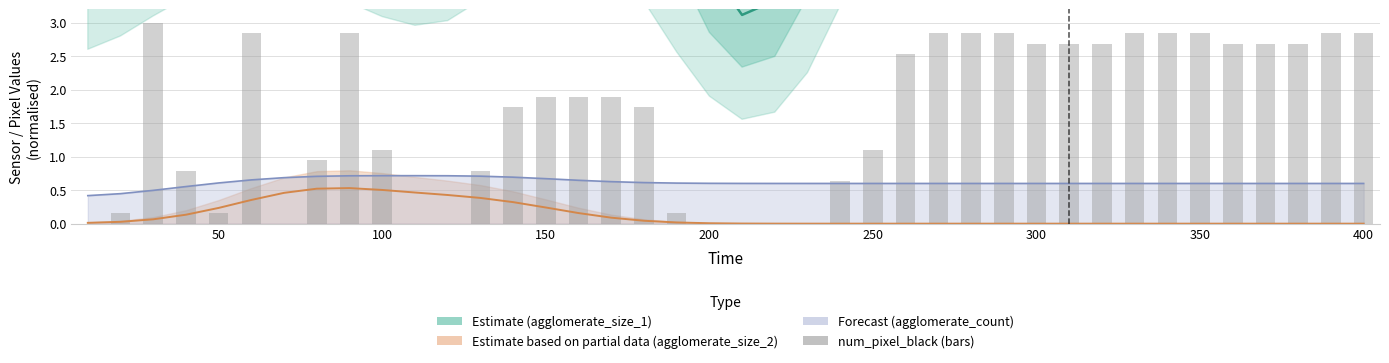

What is the difference between the second highest and second lowest values?

2.8